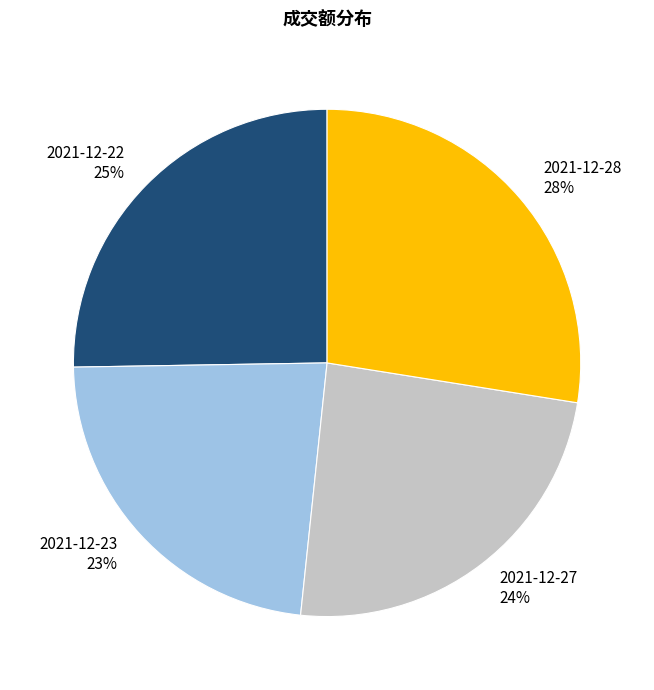

To the nearest percent, what portion does 2021-12-22 represent?

25%